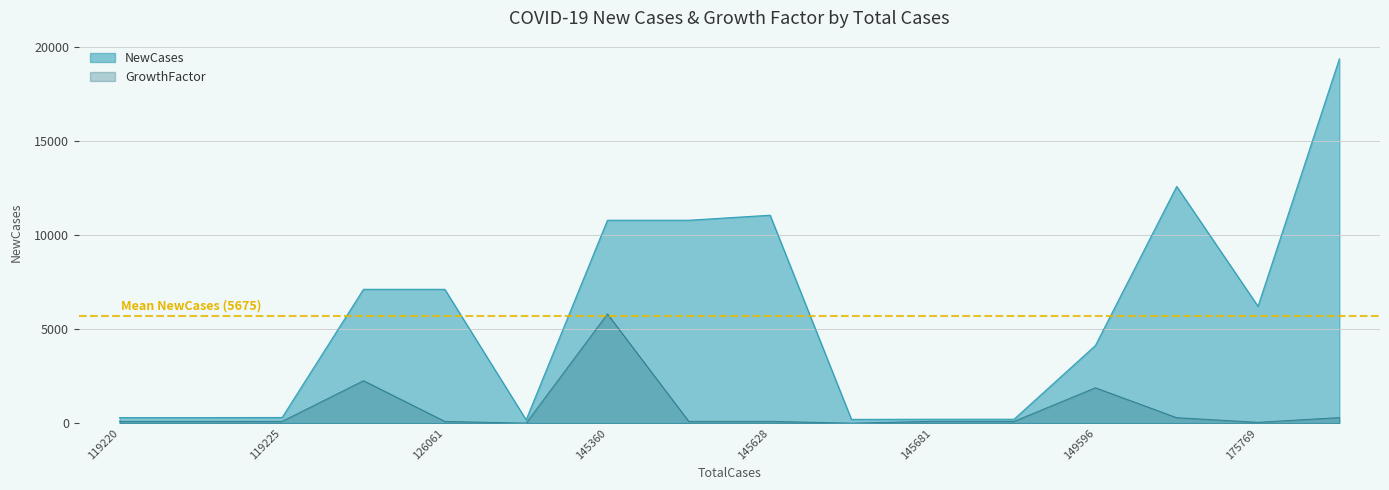

True or false: GrowthFactor and NewCases intersect in this chart.

False